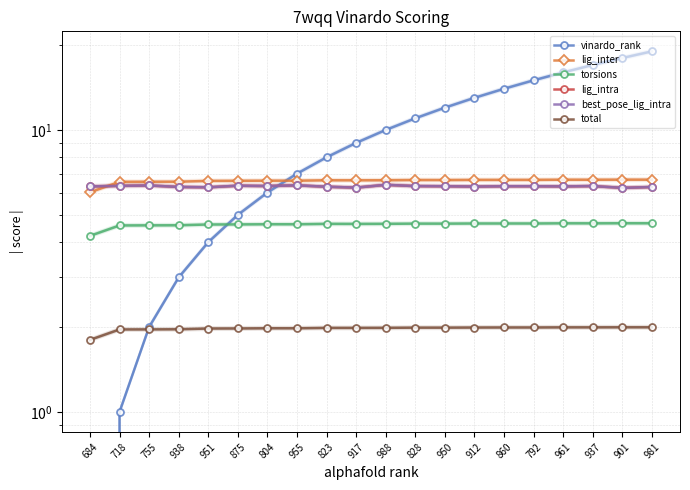

Which series changed the most between 988 and 961?

vinardo_rank